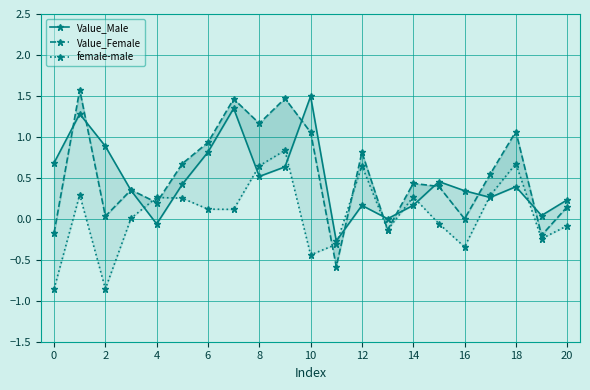

What is the spread (max minus min) of values at 16?

0.8